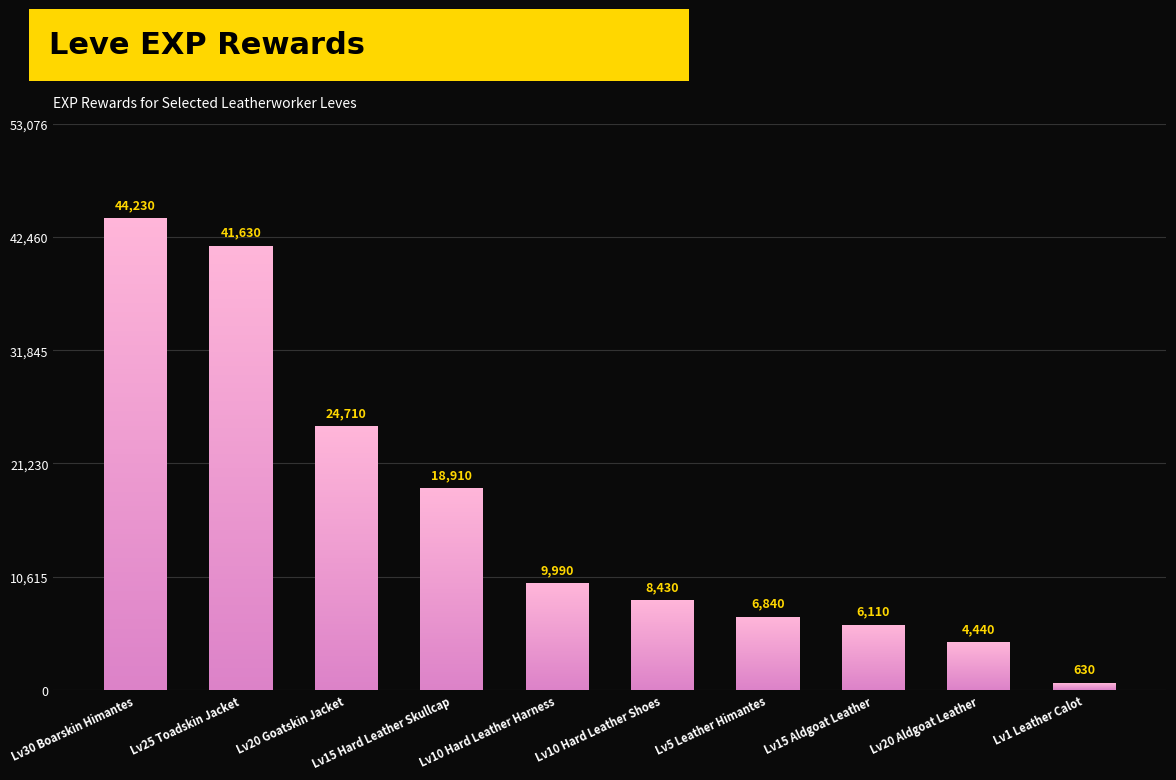

Is it true that the value at Lv25 Toadskin Jacket is 9774?

False